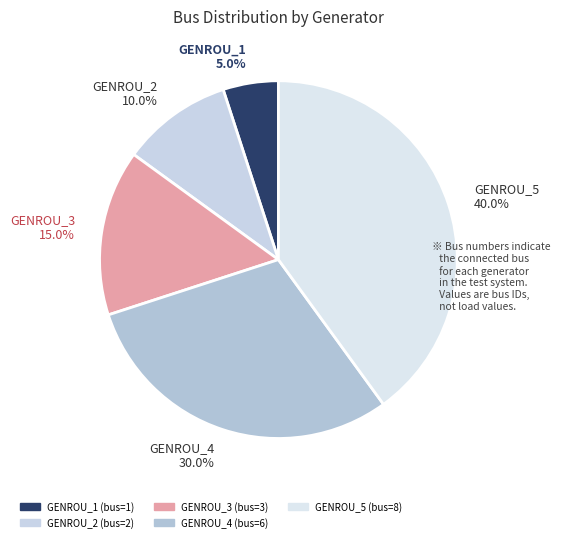

Combined, do GENROU_4 and GENROU_5 account for over 50%?

Yes